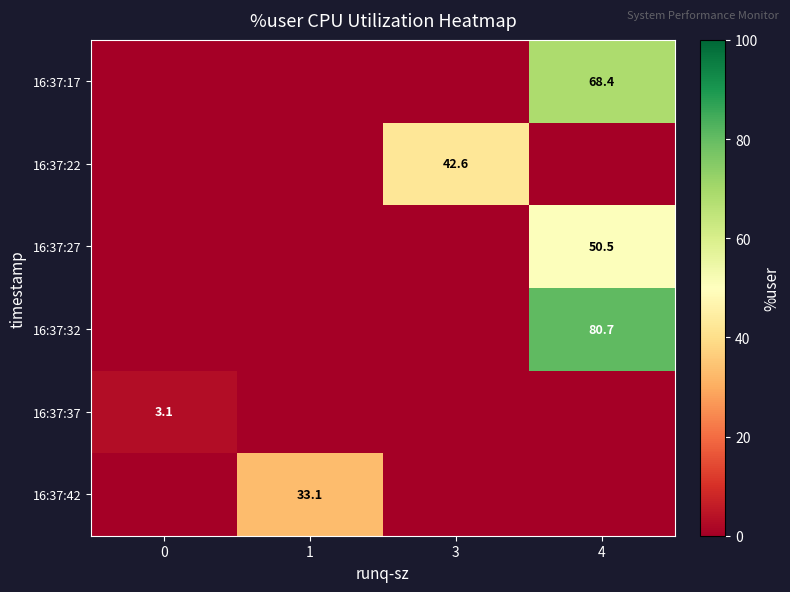

Is it true that 16:37:32 equals 80.7 at 4?

True